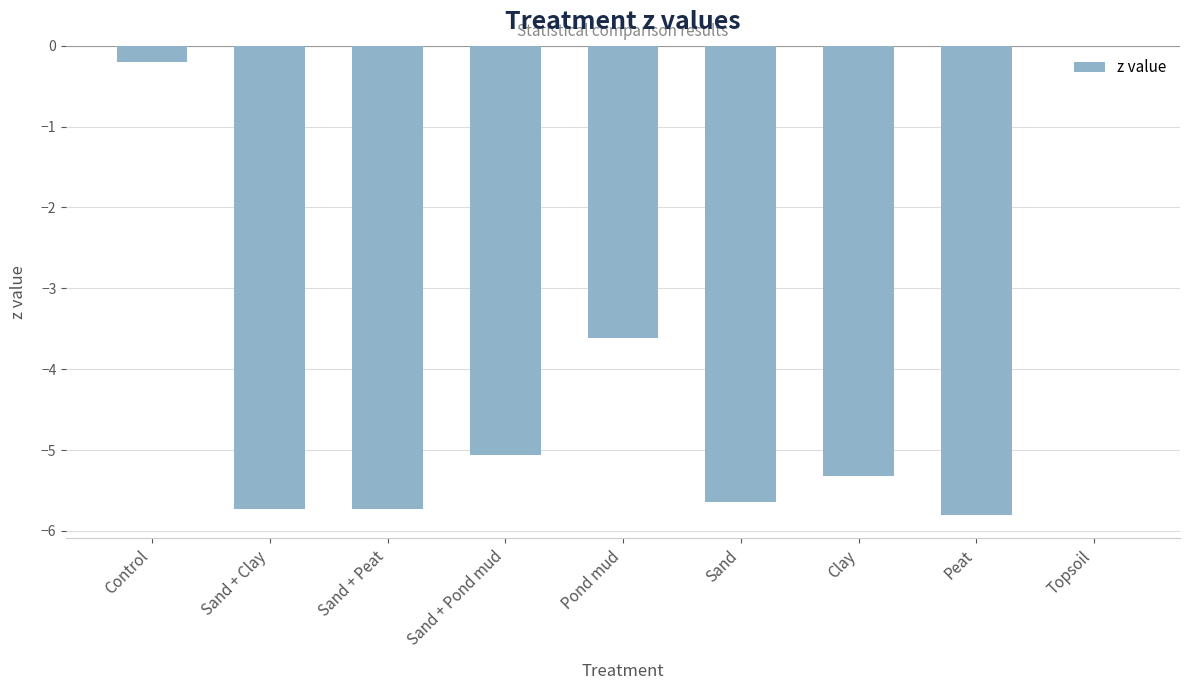

What is the sum of all values?

-37.1